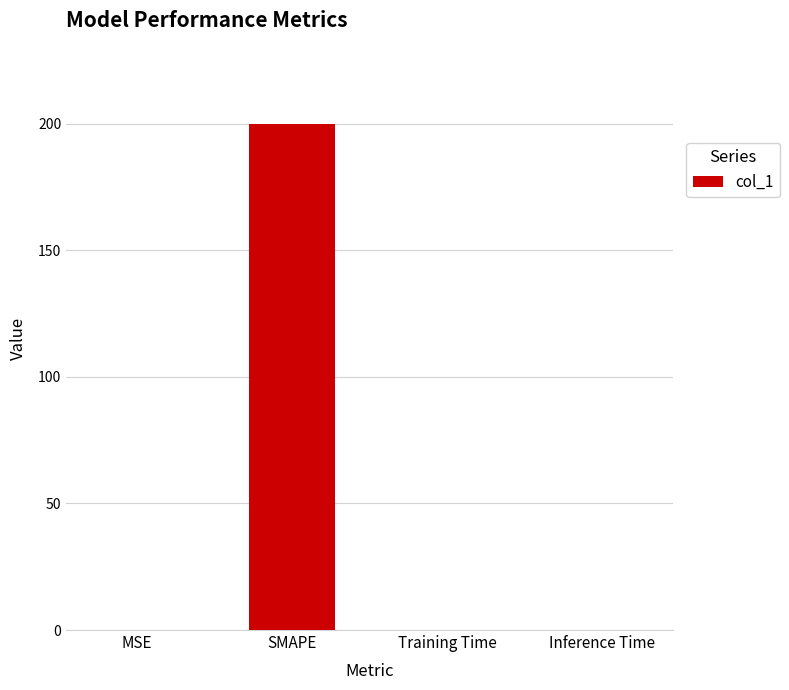

Which category has the highest value across all series?

SMAPE